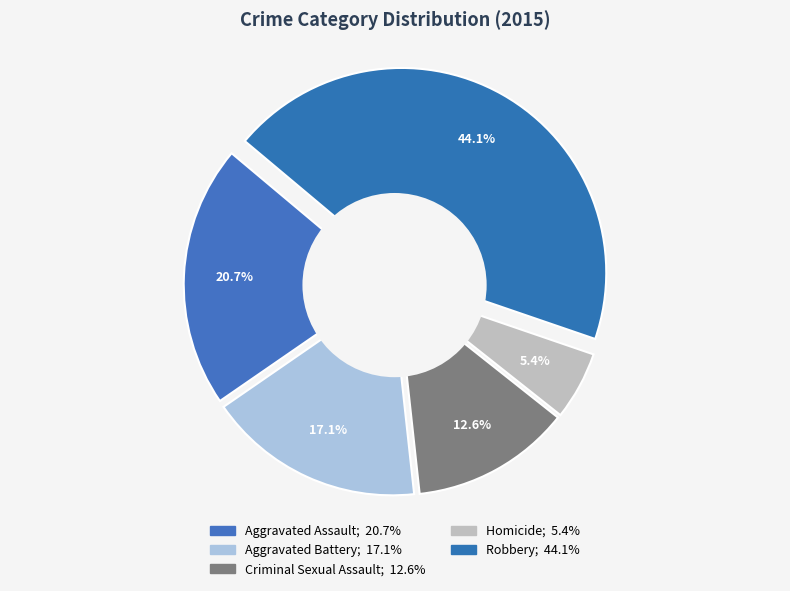

The Robbery slice represents 44% of the pie. True or false?

True